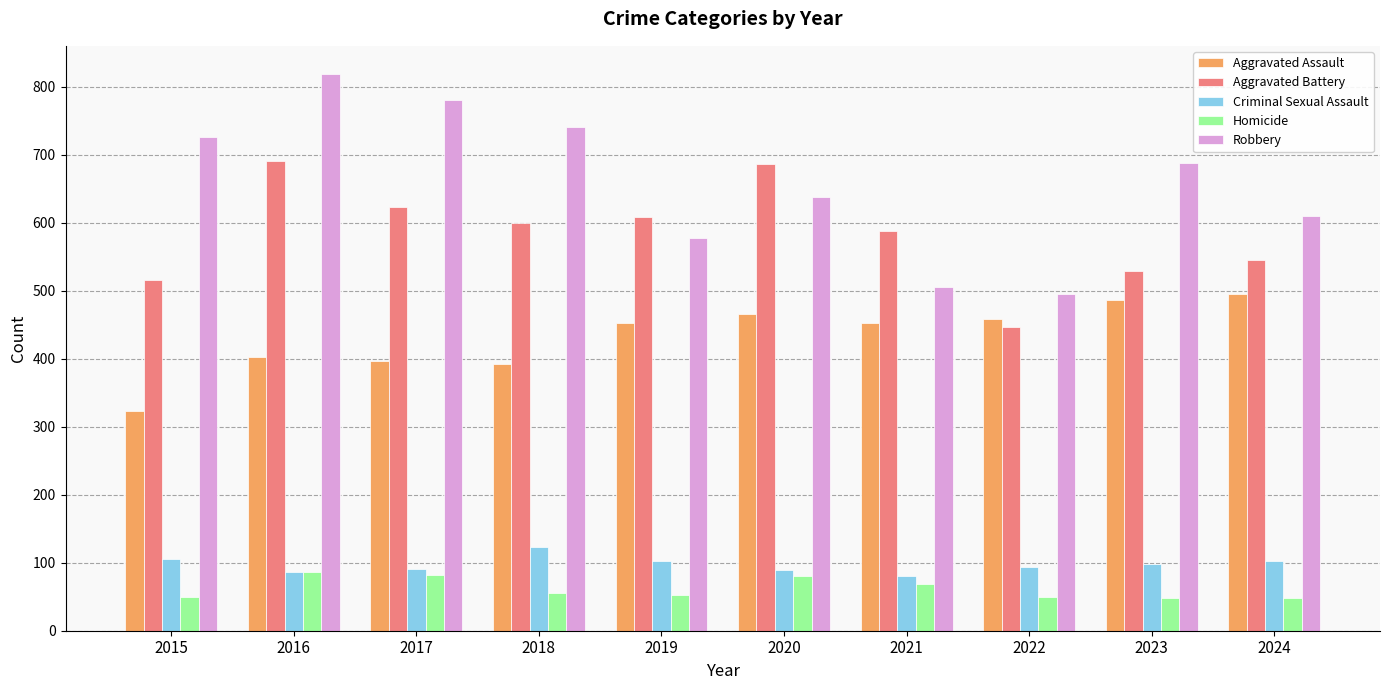

Rank the series by their maximum value, from highest to lowest.

Robbery, Aggravated Battery, Aggravated Assault, Criminal Sexual Assault, Homicide